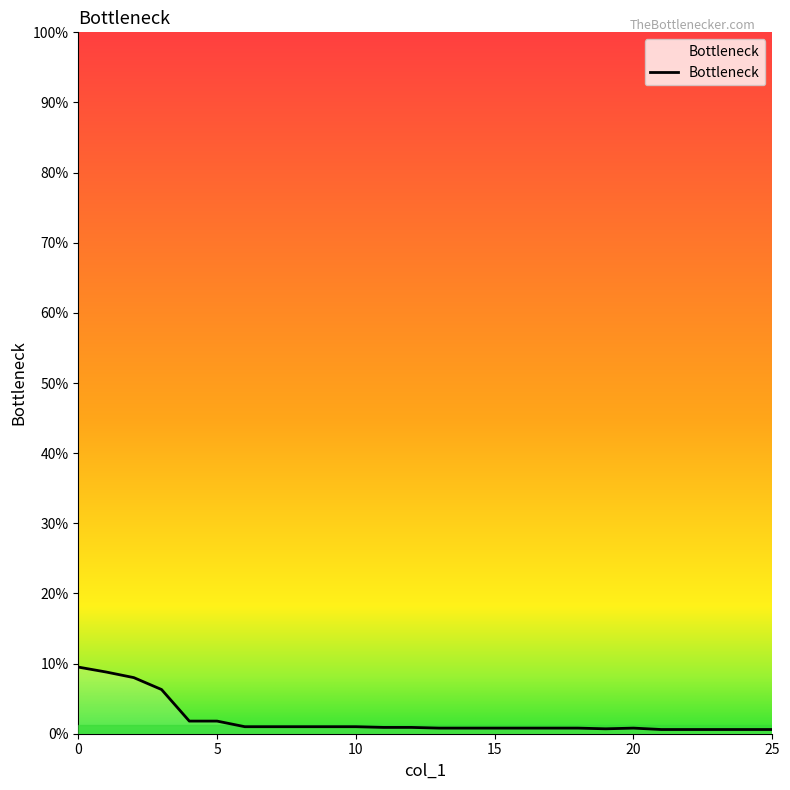

What is the sum of all values?

0.5